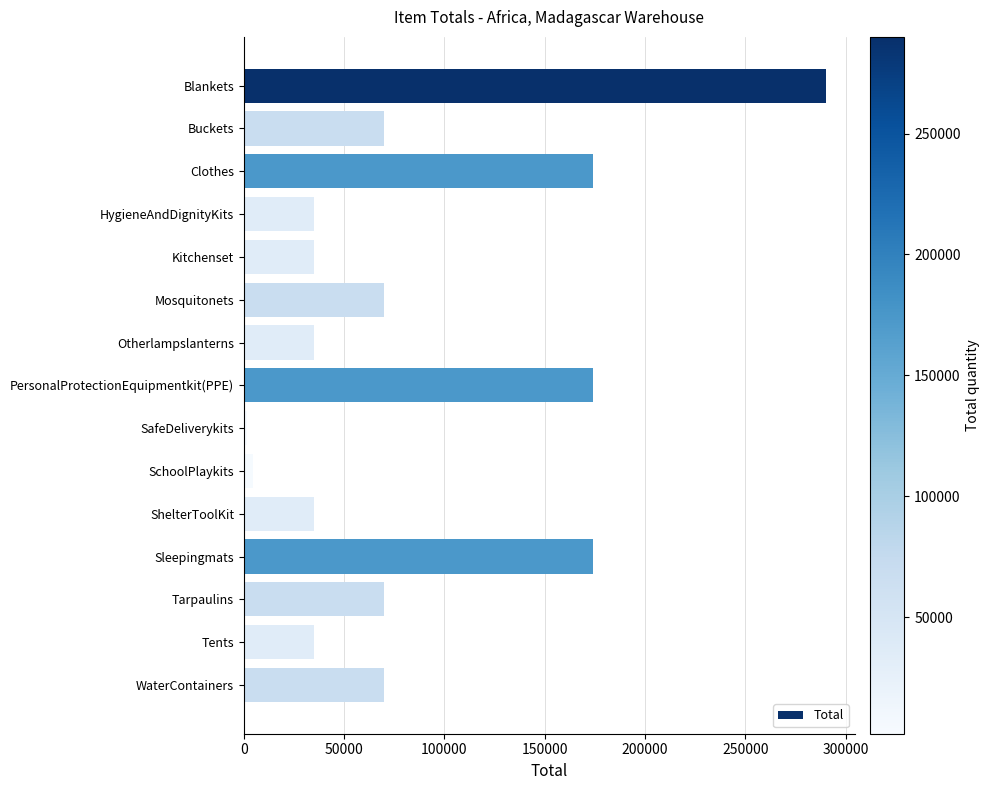

Is it true that the value at Buckets is 109721?

False